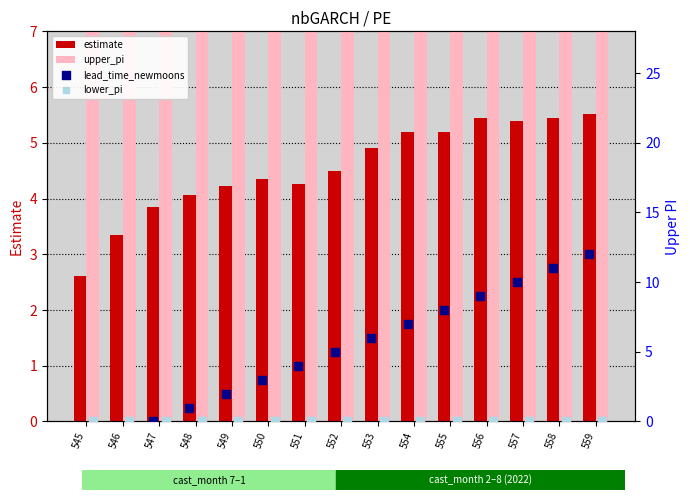

What is the total value across all series at 556?

35.4